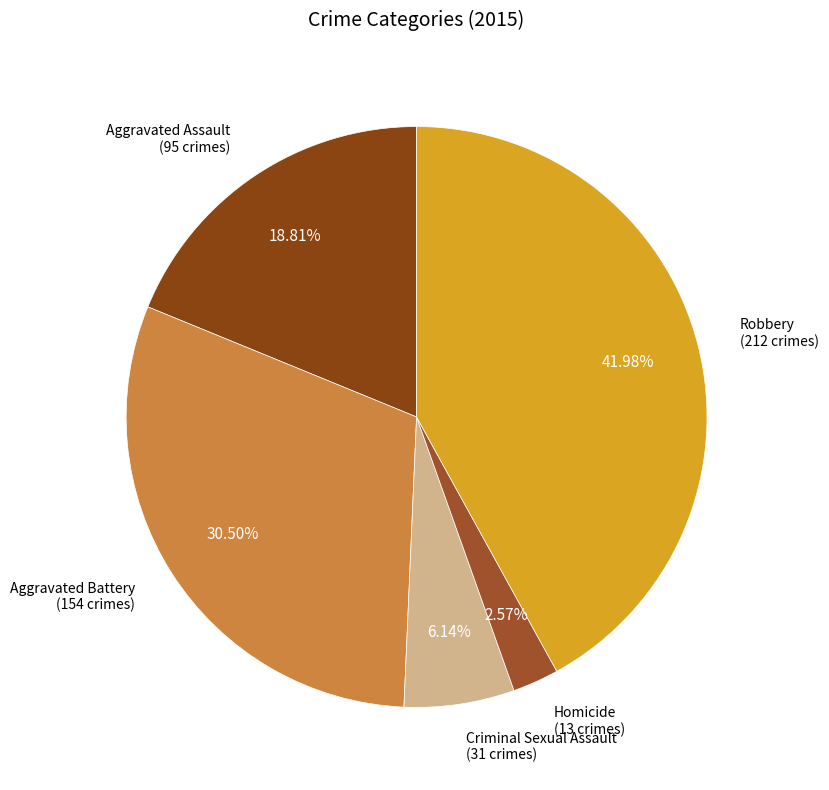

To the nearest percent, what is the average slice percentage?

20%